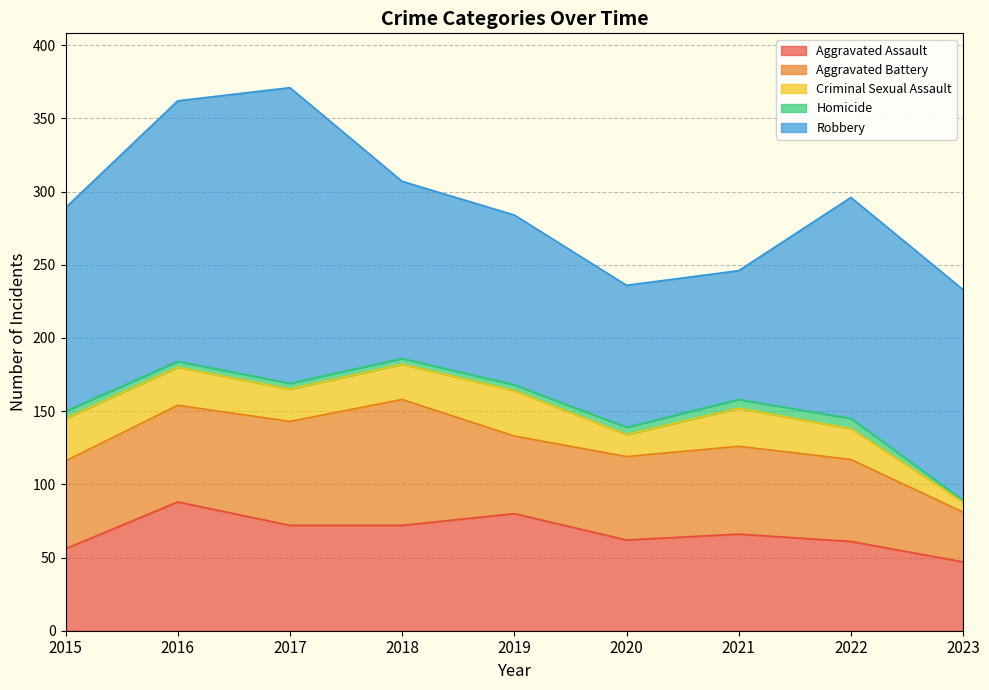

How many interior local valleys does the Aggravated Battery series have?

1